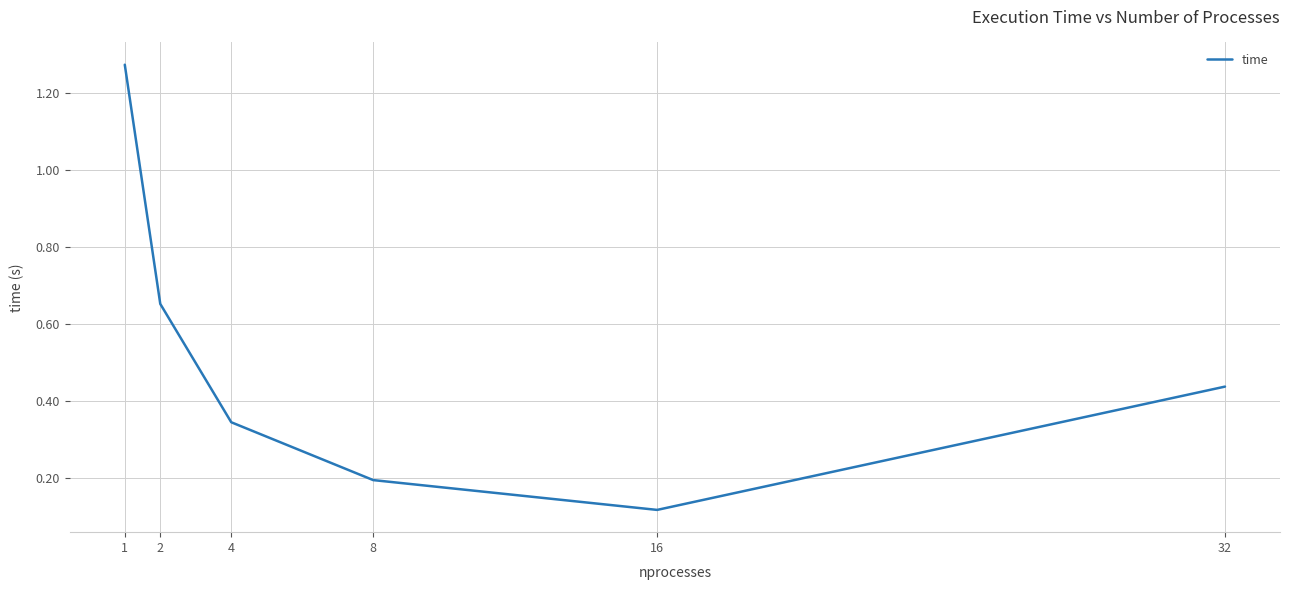

True or false: the data shows 0.2 at 16.

False